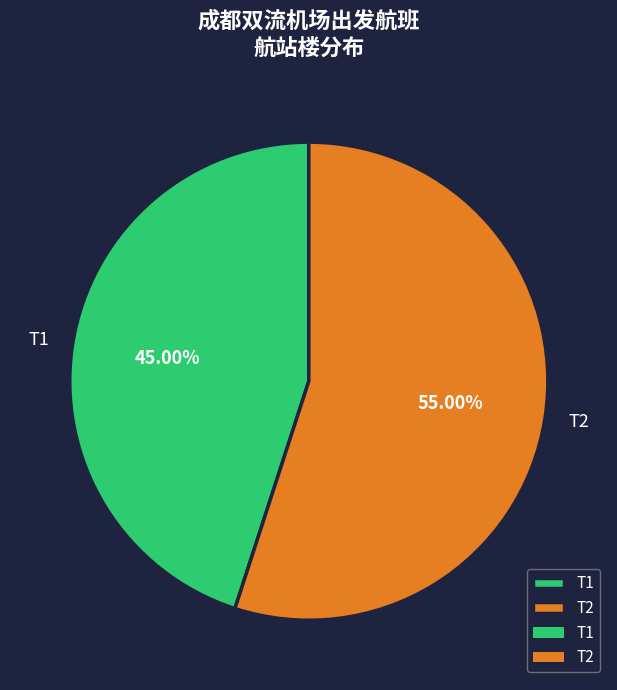

Combined, what portion of the pie is T2 and T1?

100.0%